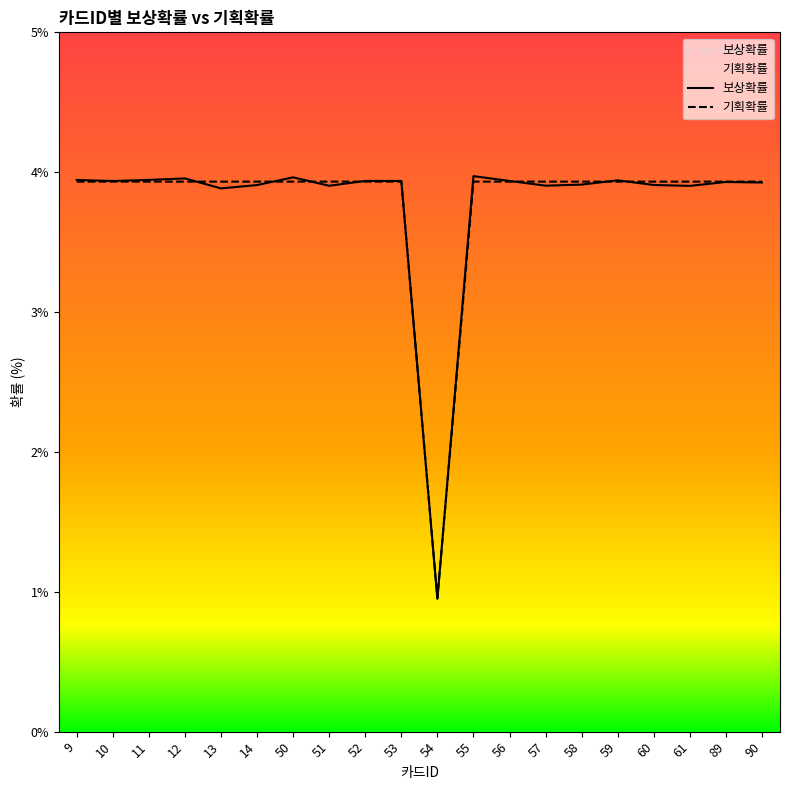

At which label does 보상확률 first exceed 3?

9